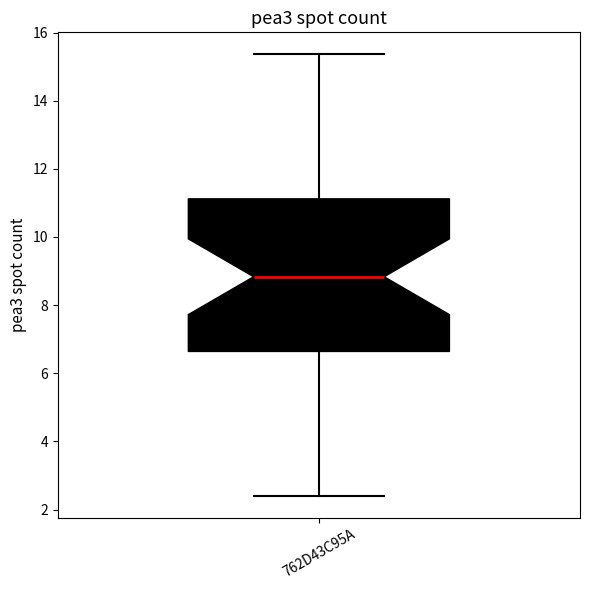

Where is the lower edge of the box for 762D43C95A on the y-axis? The values are not printed on the chart, so give them approximately, as read against the axis.

6.6